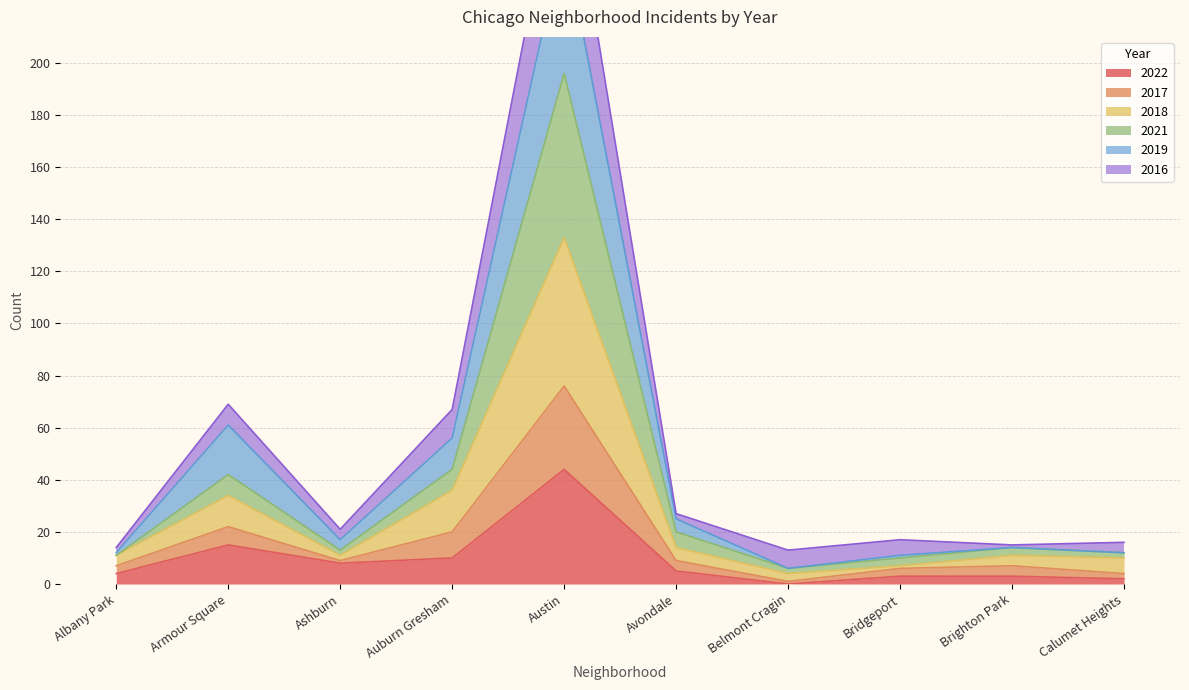

How many values in the 2022 series exceed 5?

4